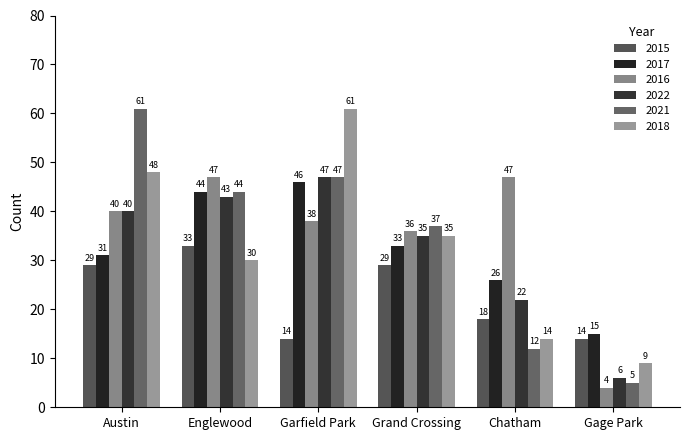

At which category is the sum across all series the highest?

Garfield Park